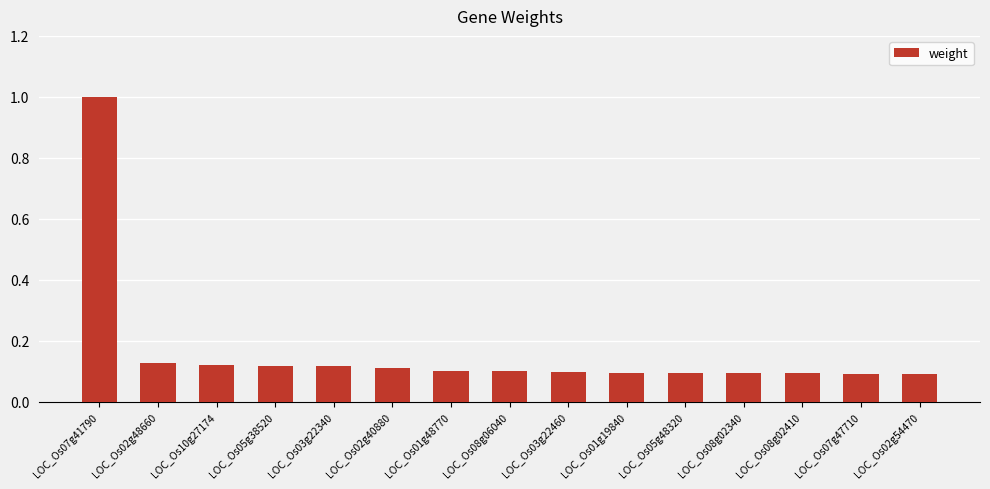

Count the values in the range 0 to 1.

15